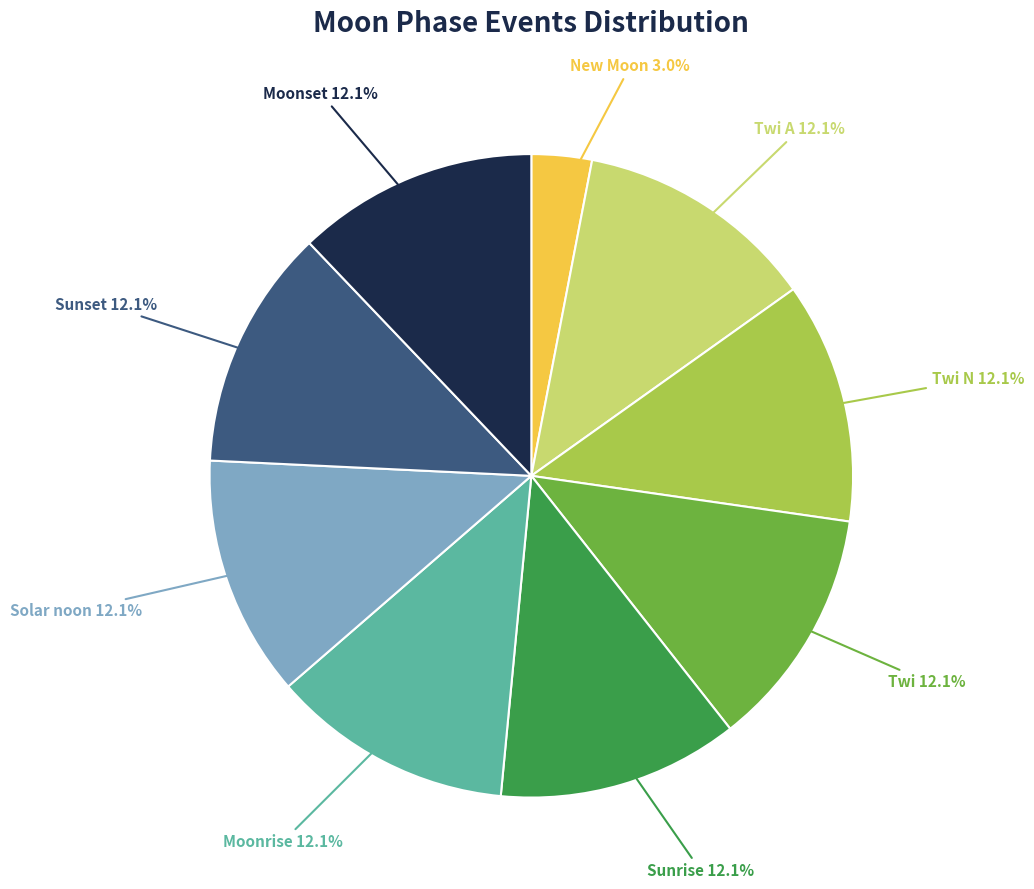

Does any single category account for the majority?

No